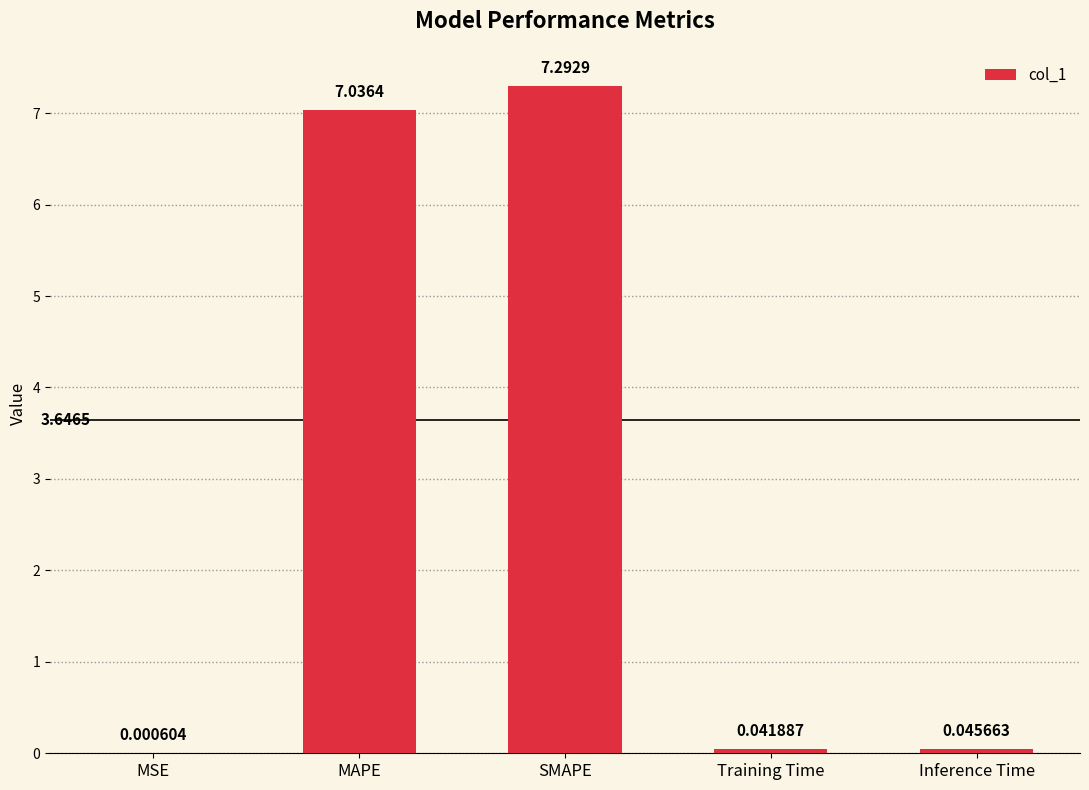

What is the sum of all values?

14.4